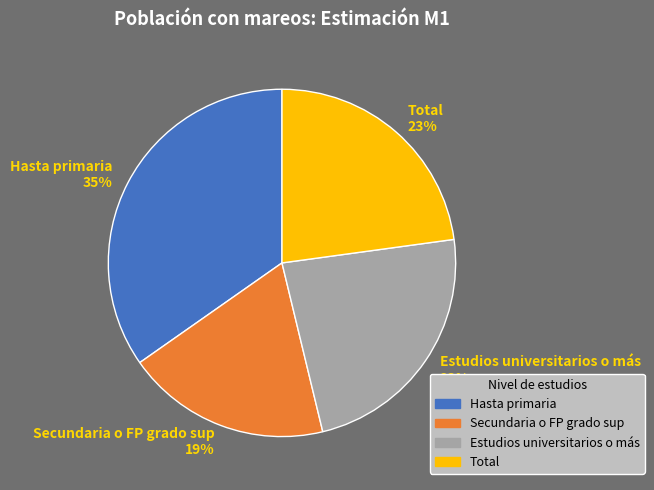

What is the largest slice in the pie chart?

Hasta primaria